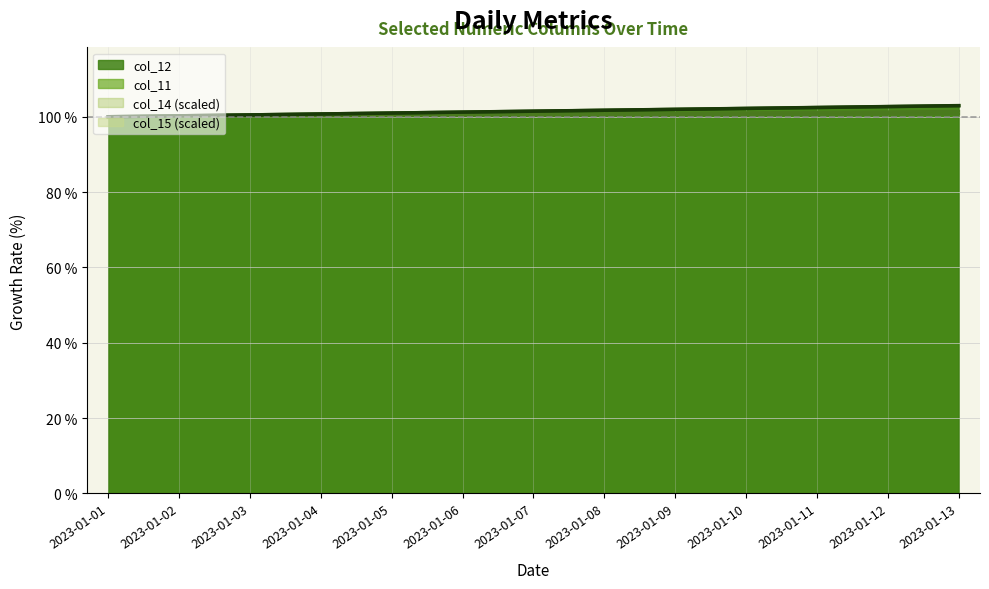

Reading left to right, transcribe all the data shown in this chart.

col_9: 100.0	100.1	100.2	100.4	100.5	100.6	100.7	100.9	101.0	101.1	101.2	101.3	101.5
col_11: 100.0	100.1	100.1	100.2	100.2	100.3	100.4	100.4	100.5	100.5	100.6	100.6	100.7
col_12: 100.0	100.2	100.5	100.7	101.0	101.2	101.5	101.7	101.9	102.2	102.4	102.7	102.9
col_14: 100.0	100.2	100.5	100.7	101.0	101.2	101.5	101.7	102.0	102.2	102.5	102.7	103.0